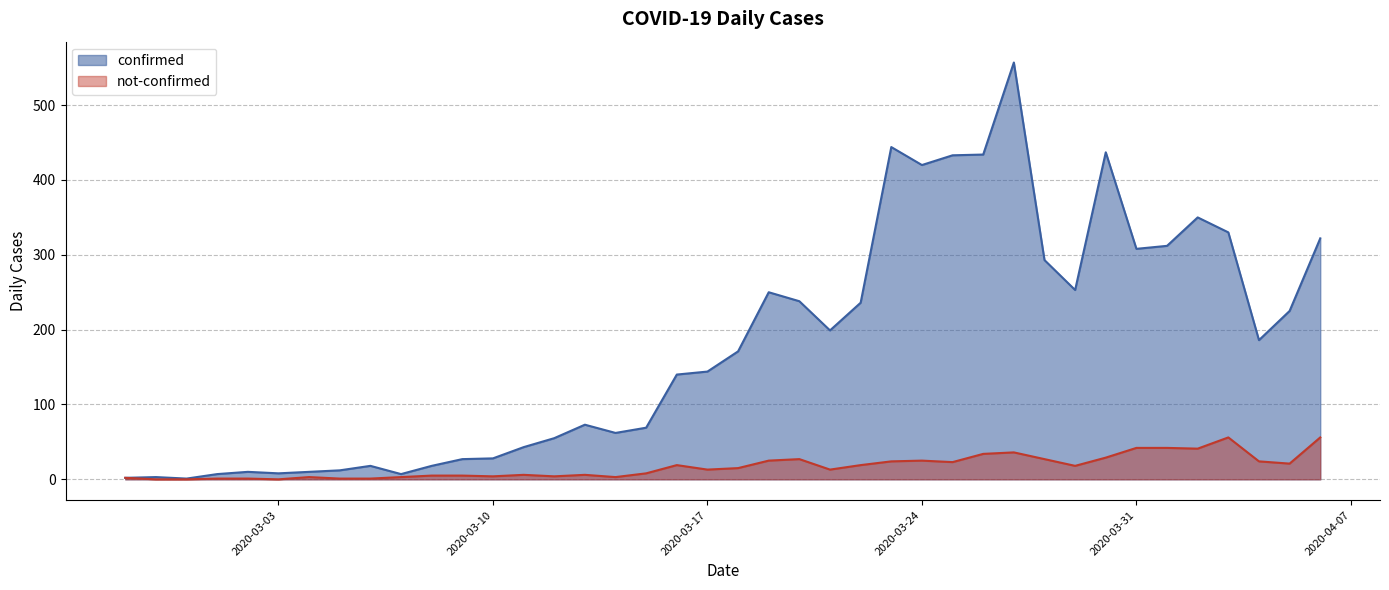

True or false: not-confirmed and confirmed cross at least once.

False